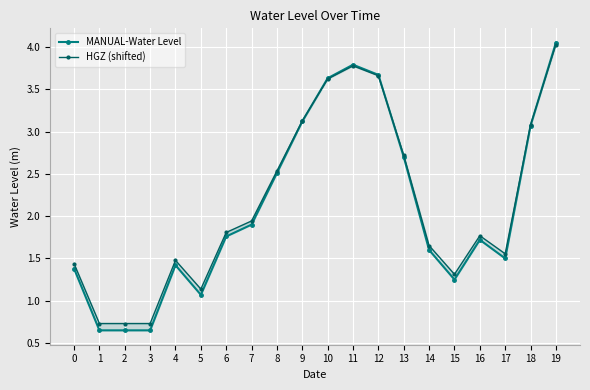

Where do MANUAL-Water Level and HGZ (shifted) first cross each other?

9 and 10